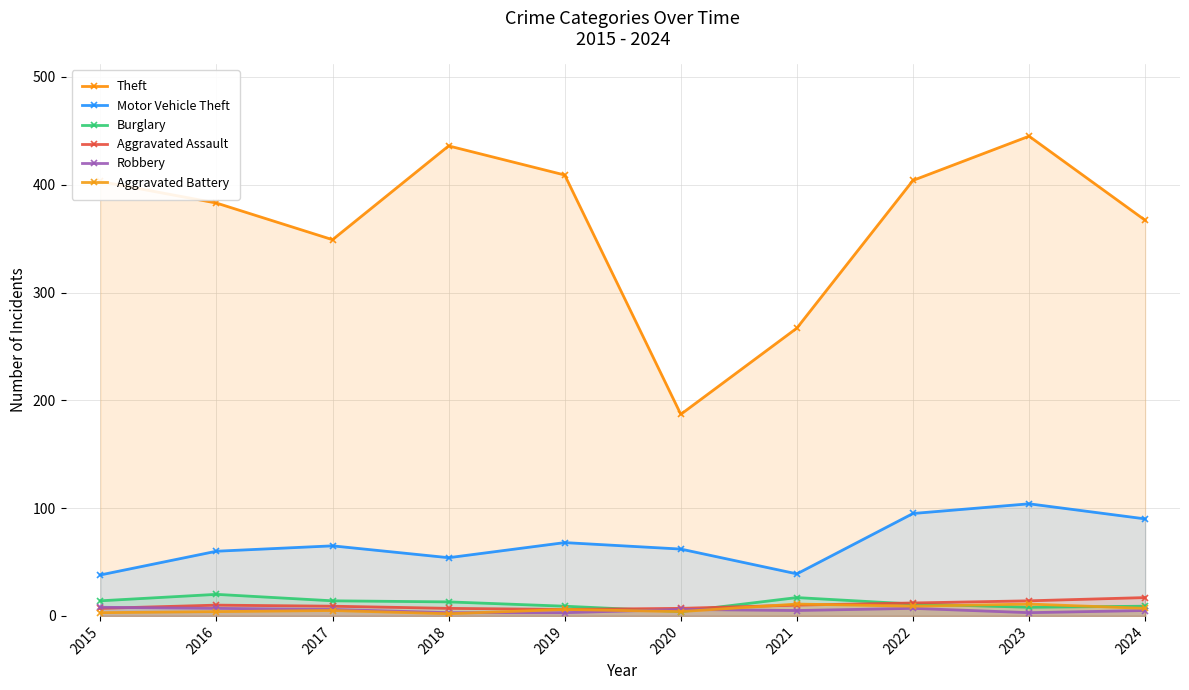

At 2024, list the series in order from largest to smallest.

Theft, Motor Vehicle Theft, Aggravated Assault, Burglary, Aggravated Battery, Robbery